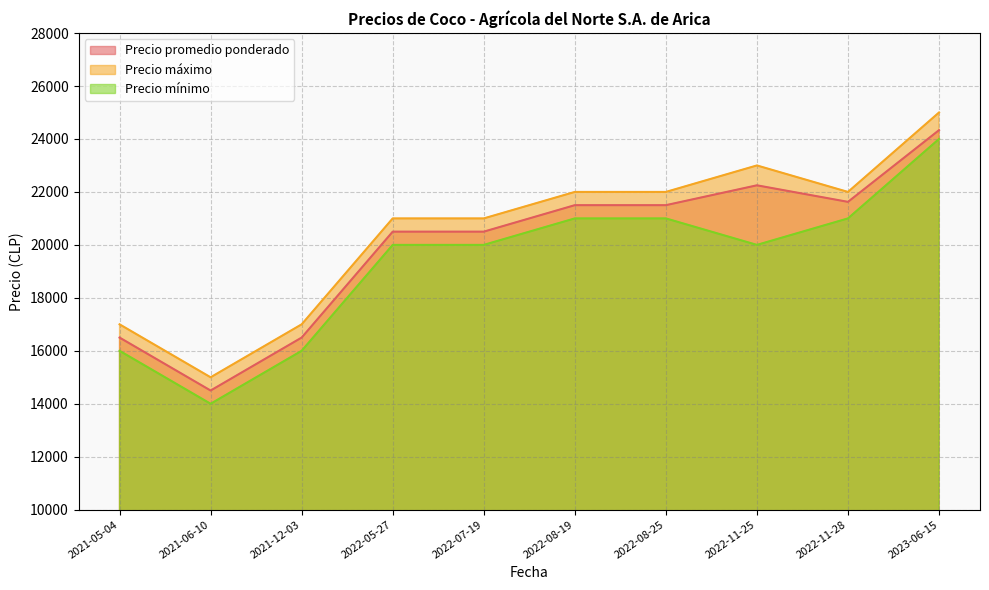

How many interior local valleys does the Precio promedio ponderado series have?

2